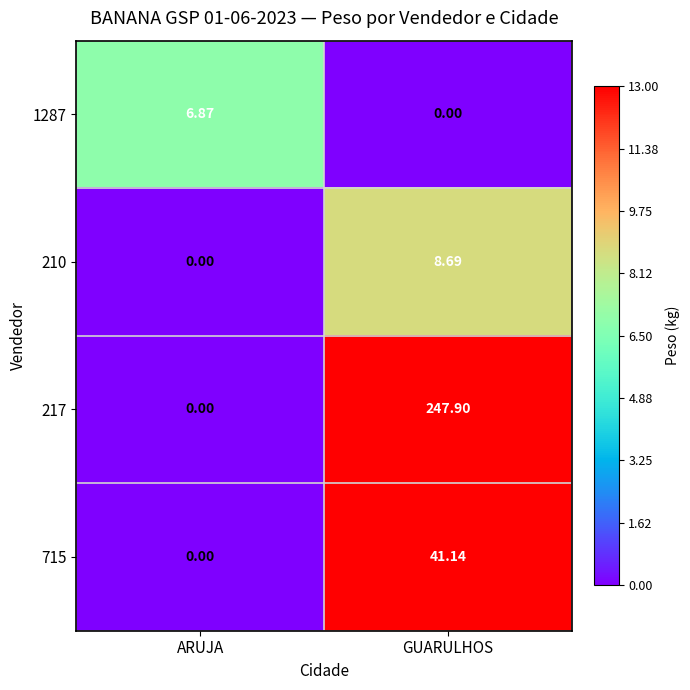

Where does the 1287 series first go above 6?

ARUJA